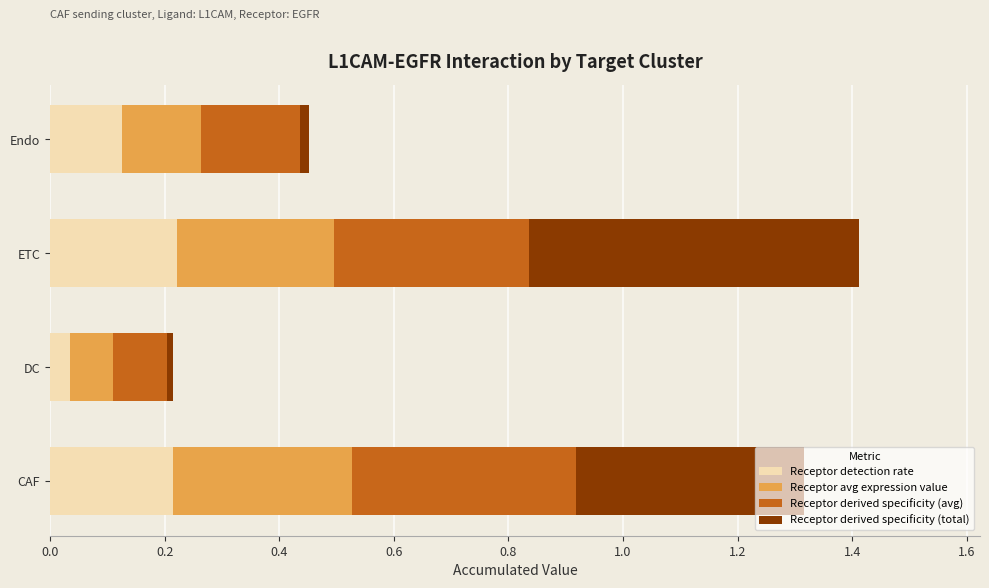

The Receptor detection rate series shows 0.4 at ETC. True or false?

False